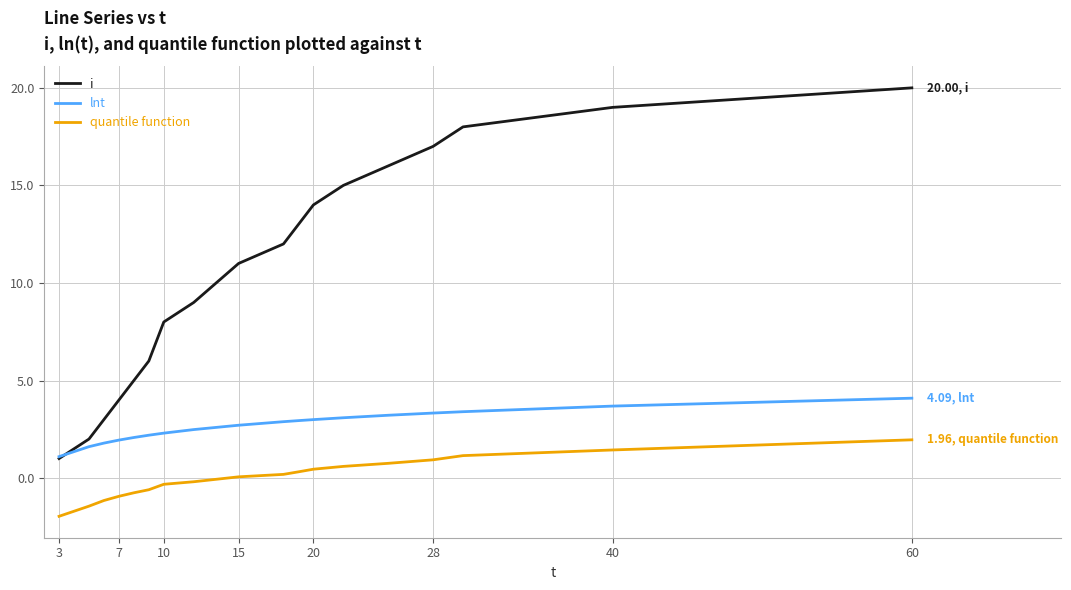

Rank the series by their maximum value, from lowest to highest.

quantile function, lnt, i